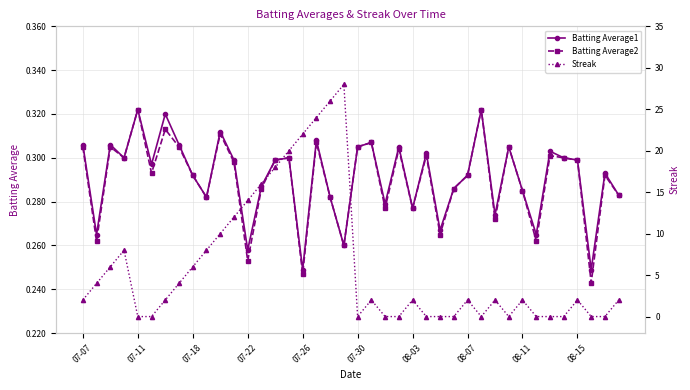

Is this an area chart (filled region under the line)?

No